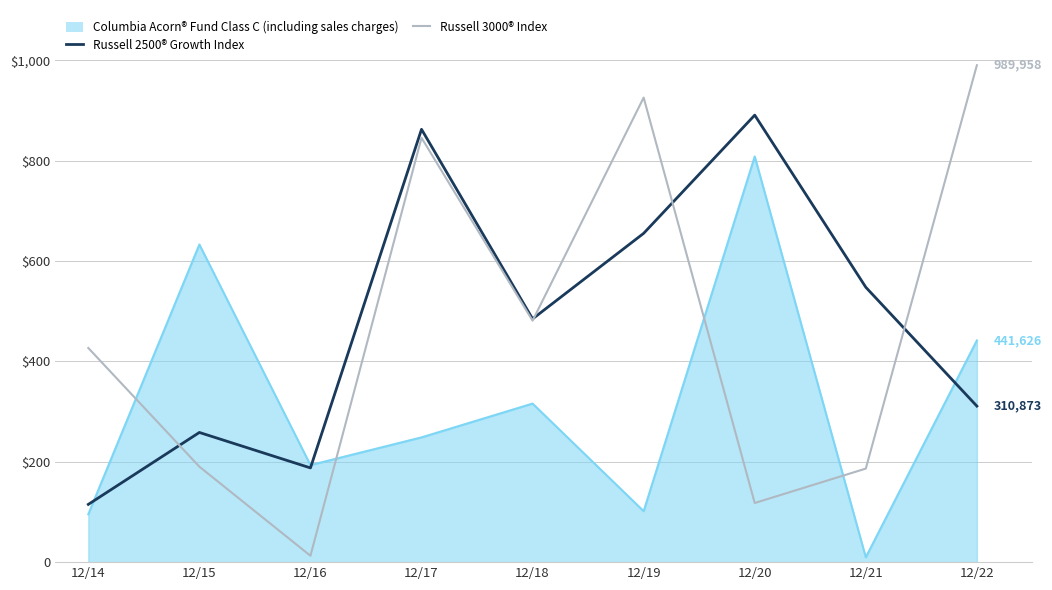

What is the greatest value displayed?

989958